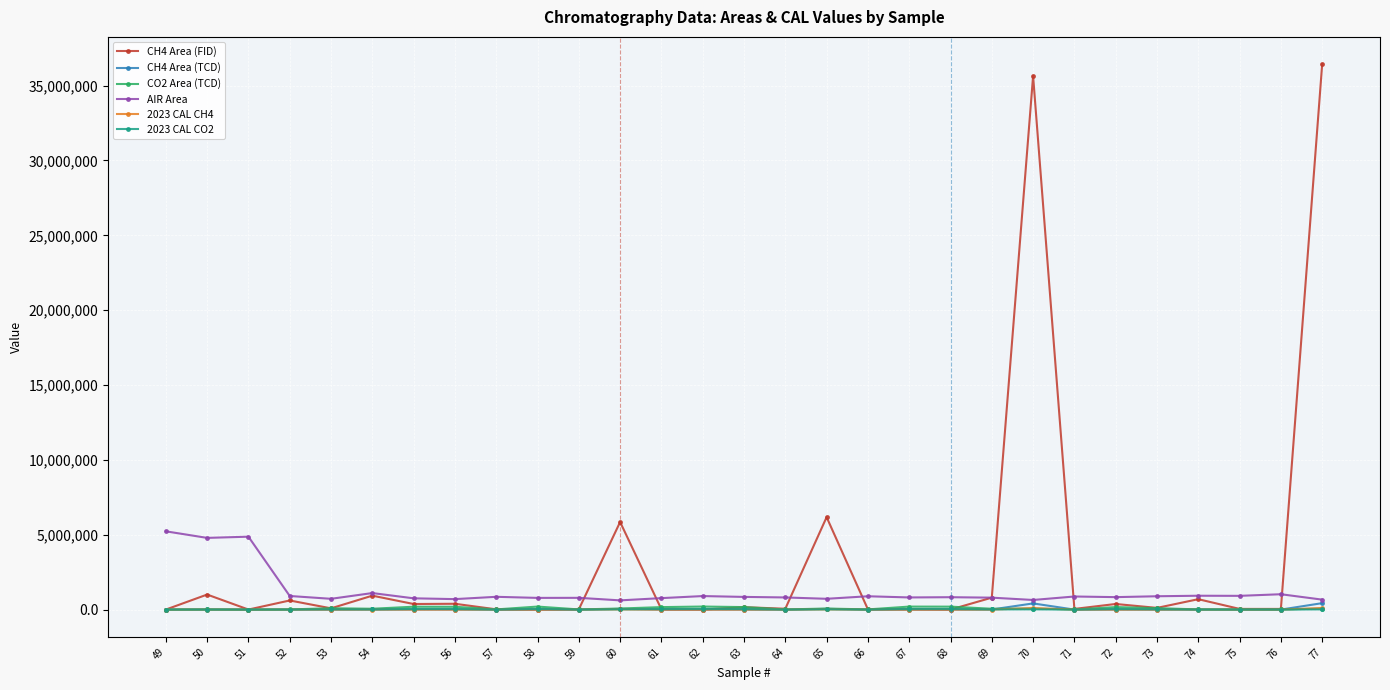

Which series has the largest total across all categories?

CH4 Area (FID)